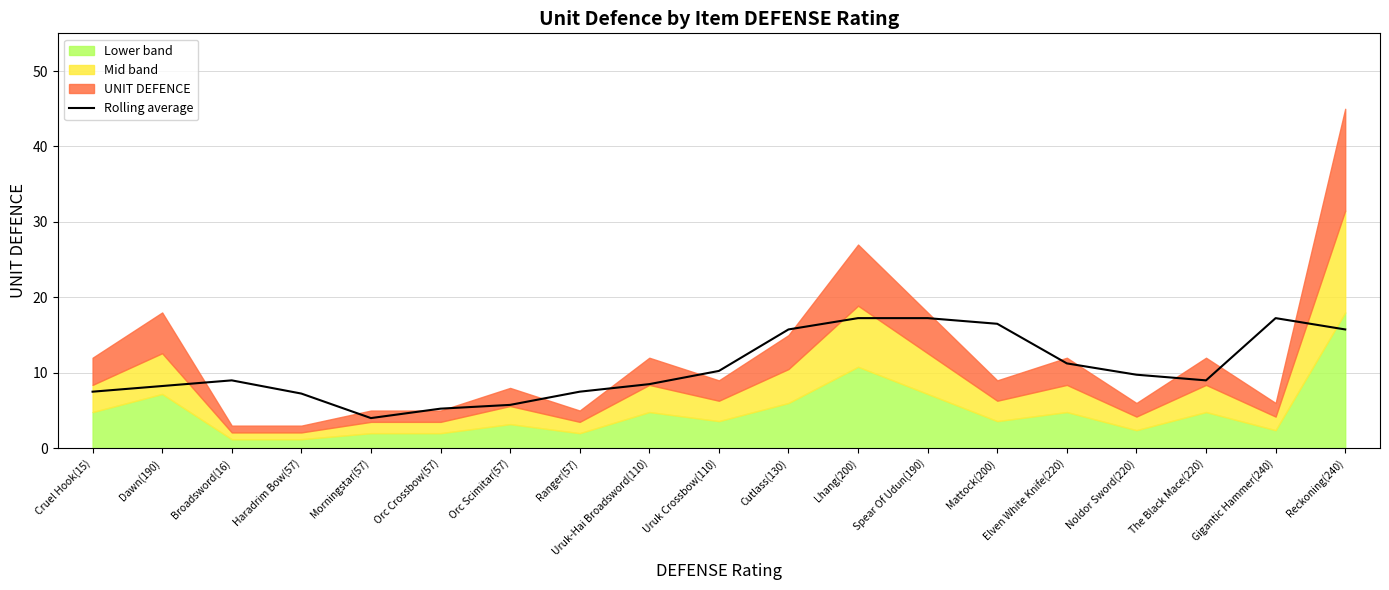

Between Orc Scimitar(57) and Cruel Hook(15), which is larger?

Cruel Hook(15)